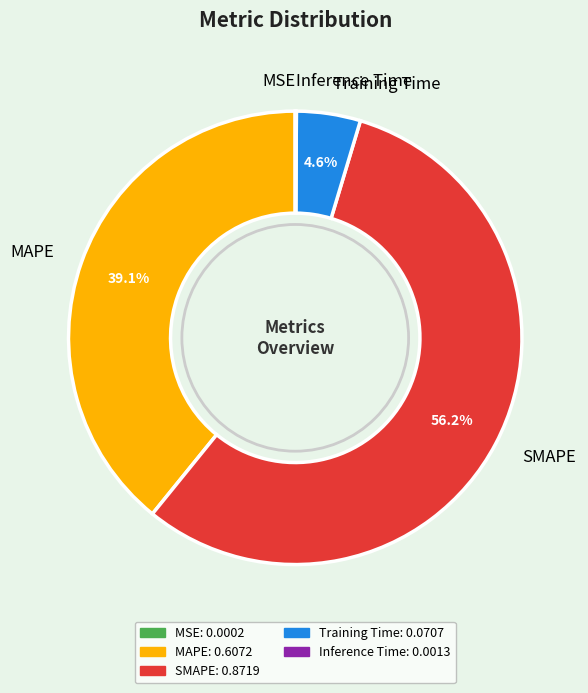

Which category accounts for the majority?

SMAPE